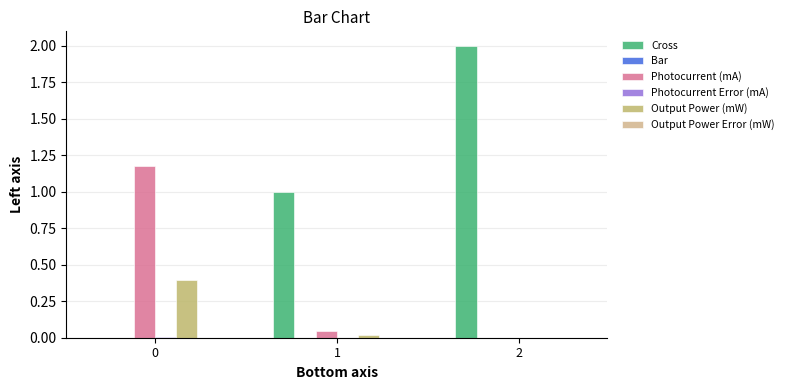

The Output Power (mW) series shows 0.6 at 0. True or false?

False